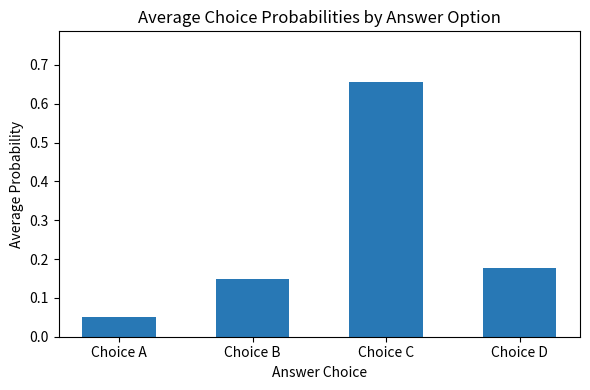

The value at Choice D is 0.3. True or false?

False